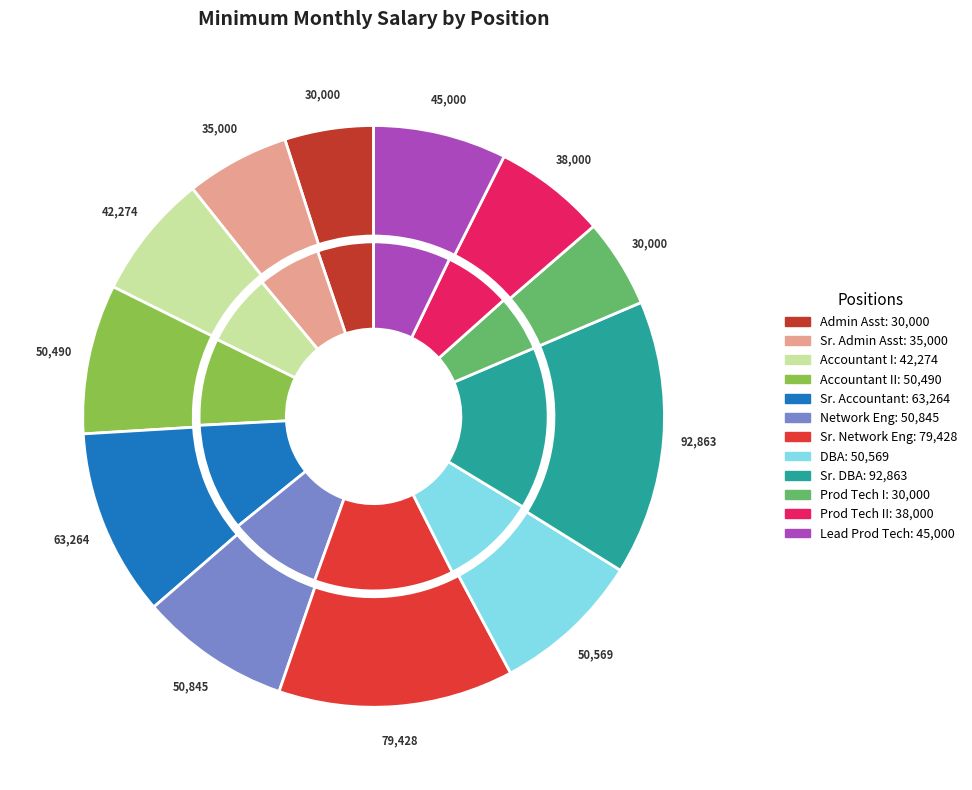

Count the number of slices in the pie.

12